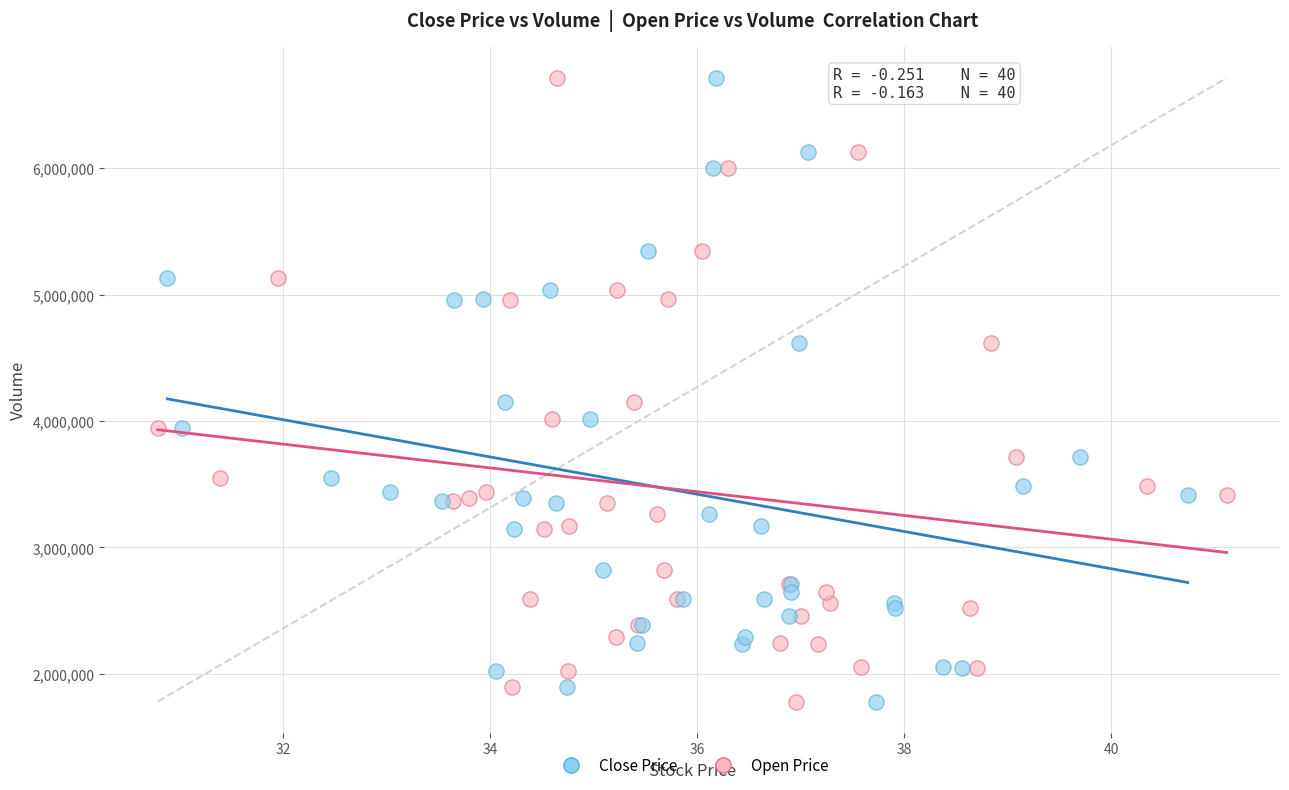

What are all the series names shown in the legend?

Close Price, Open Price